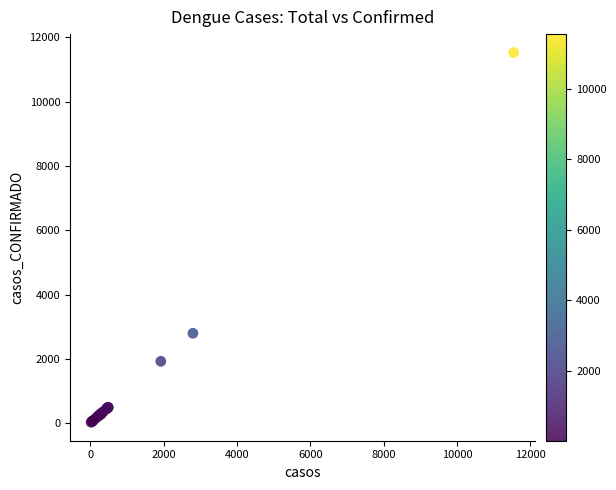

What Y value in the scatter plot is closest to 5778?

2796